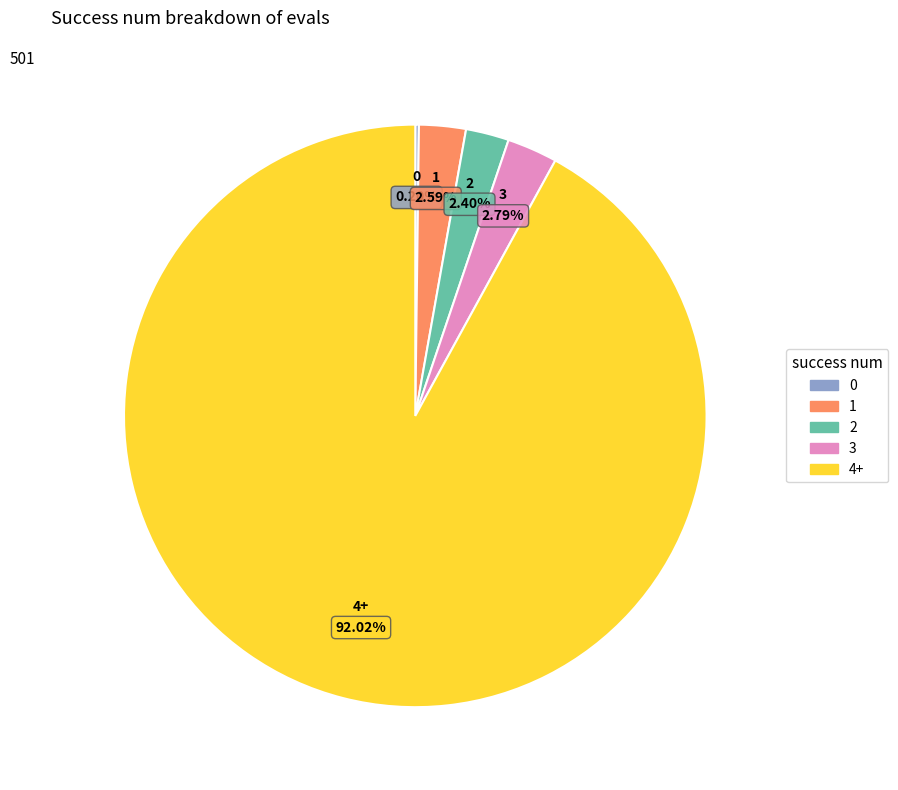

Is it true that 1 is 3% of the pie?

True